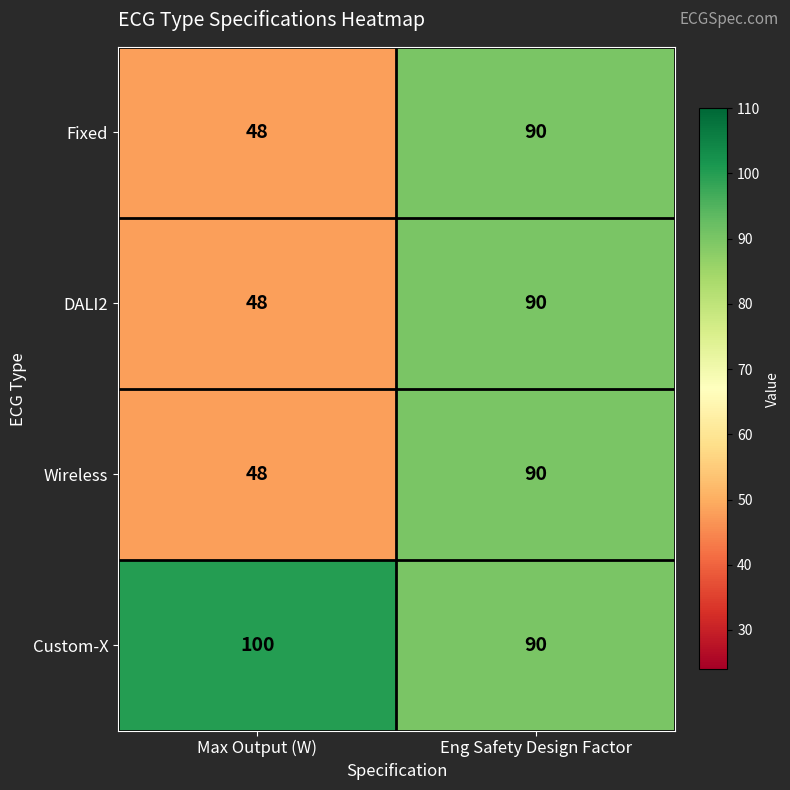

What is the average value of the Fixed series?

69